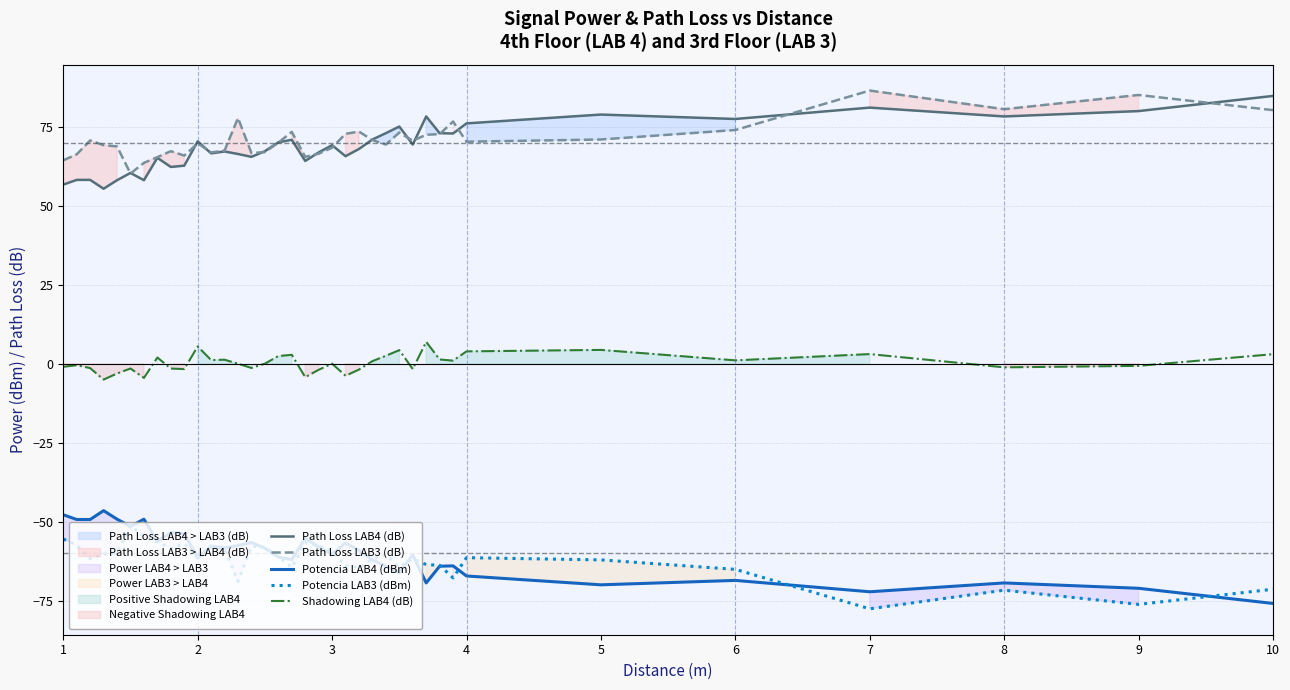

What is the maximum value for Shadowing LAB4 (dB)?

7.0